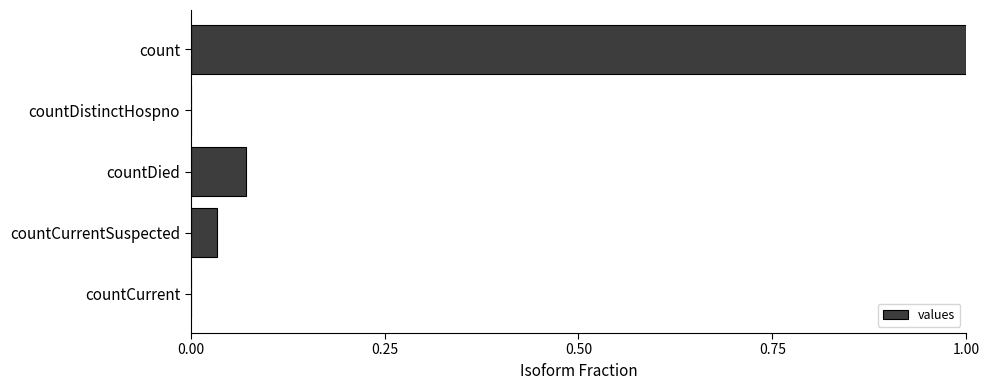

What is the sum of all values?

1.1